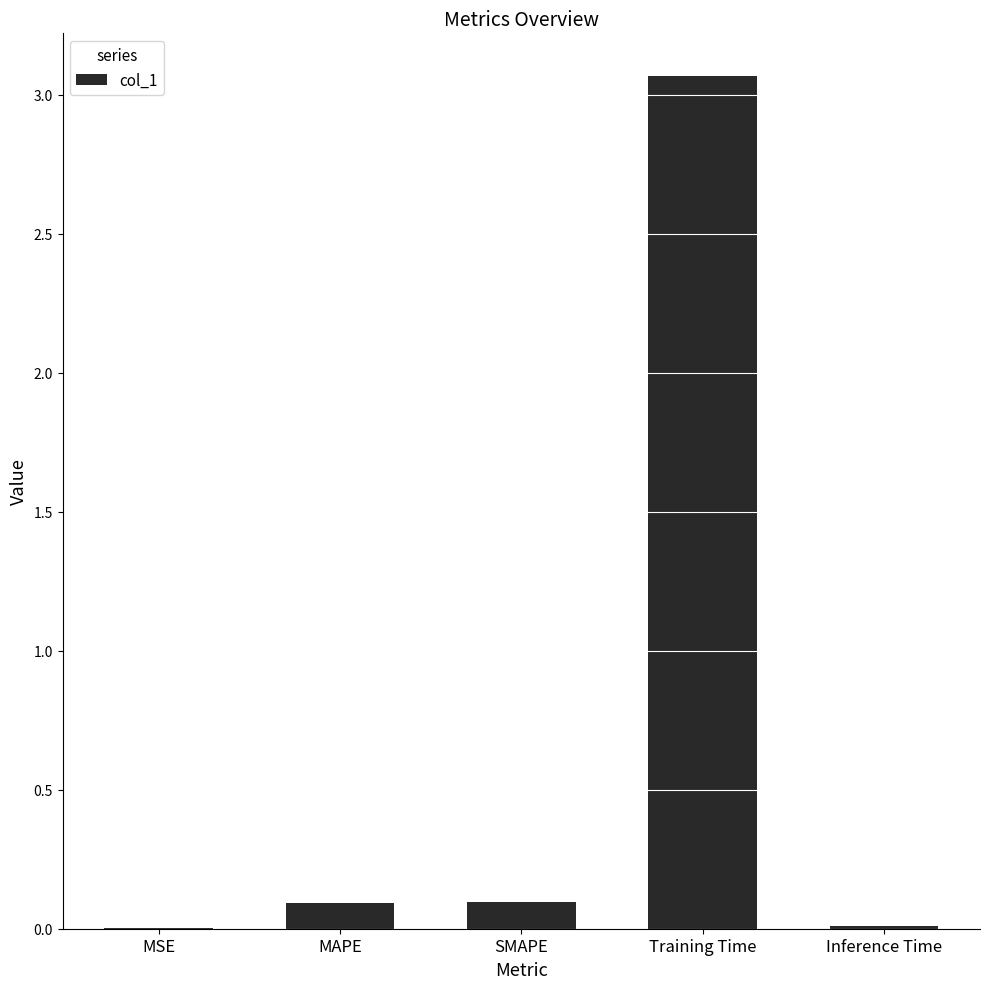

The value at MAPE is 0.1. True or false?

True